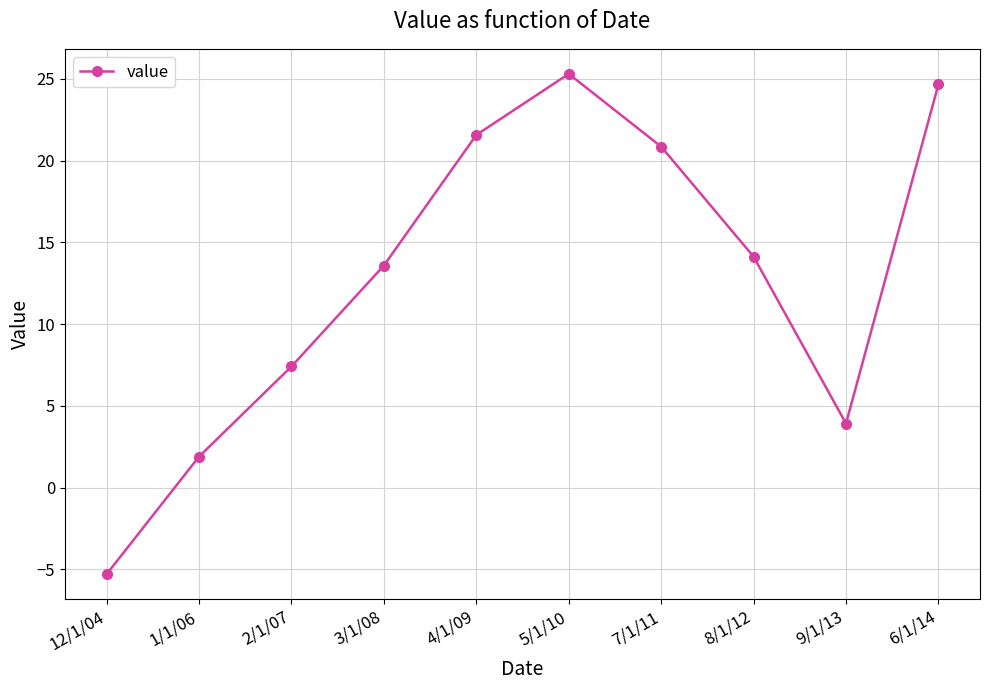

How many positive values are there?

9